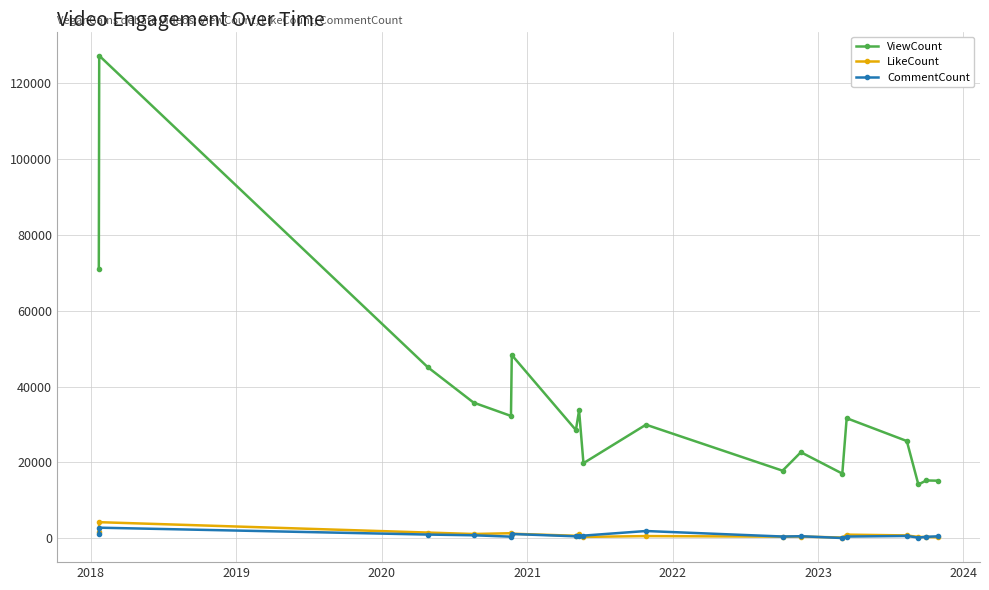

What is the maximum value shown in the chart?

127115